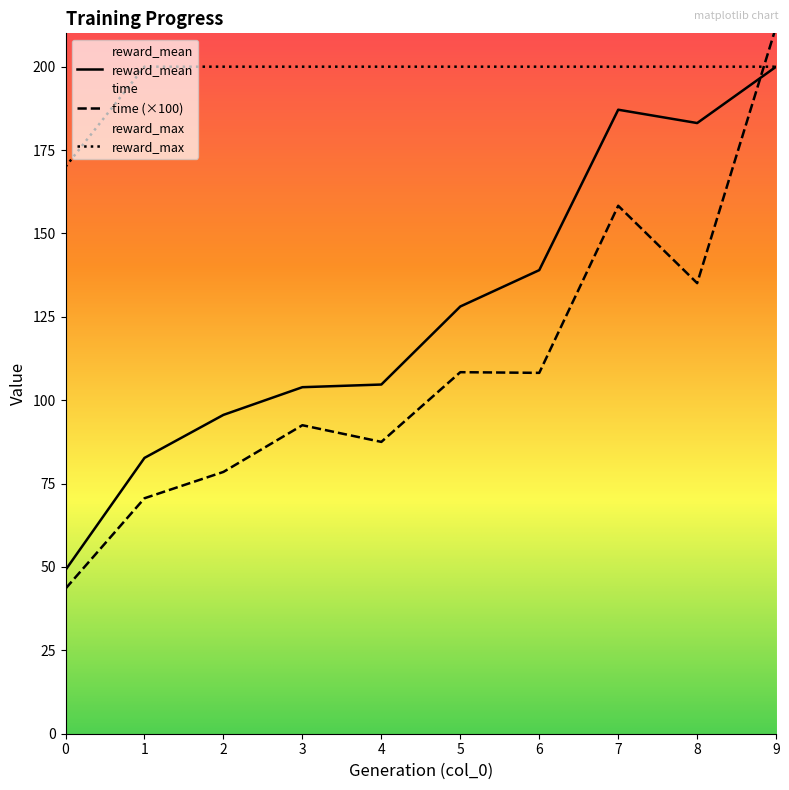

What is the sum of the reward_mean values at 4 and 6?

243.7